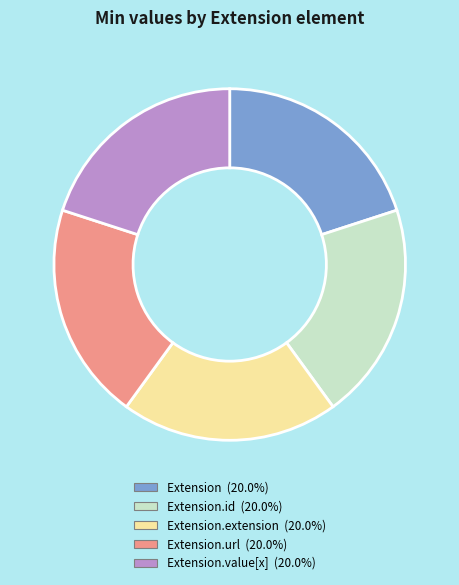

How many slices are in this pie chart?

5